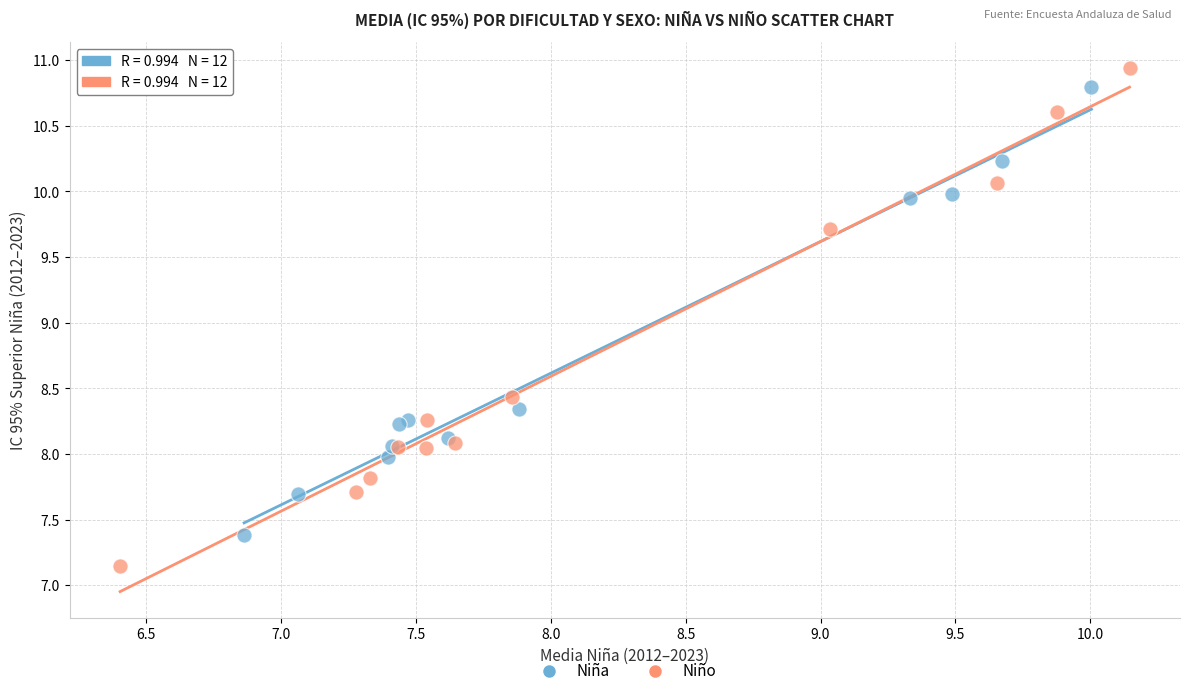

Which series has the largest Y range (max minus min)?

Niño